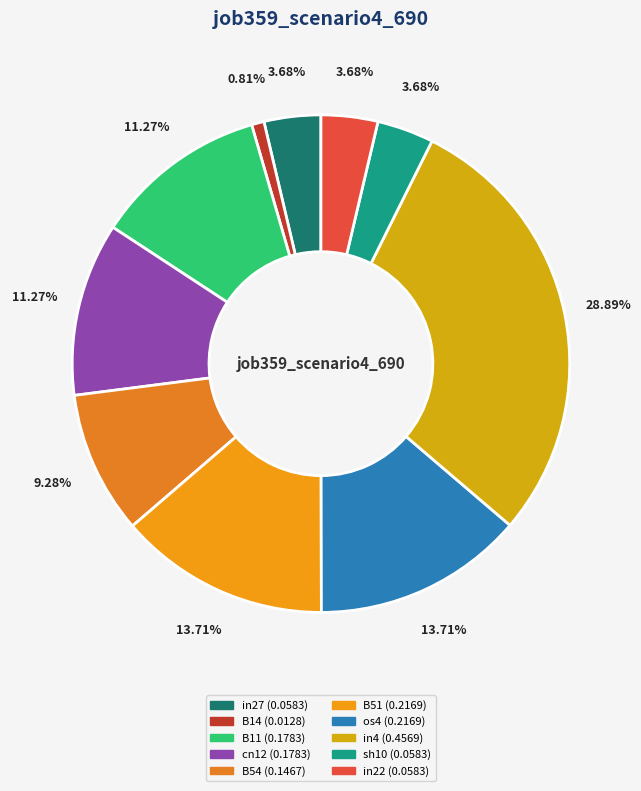

What is the largest slice in the pie chart?

in4